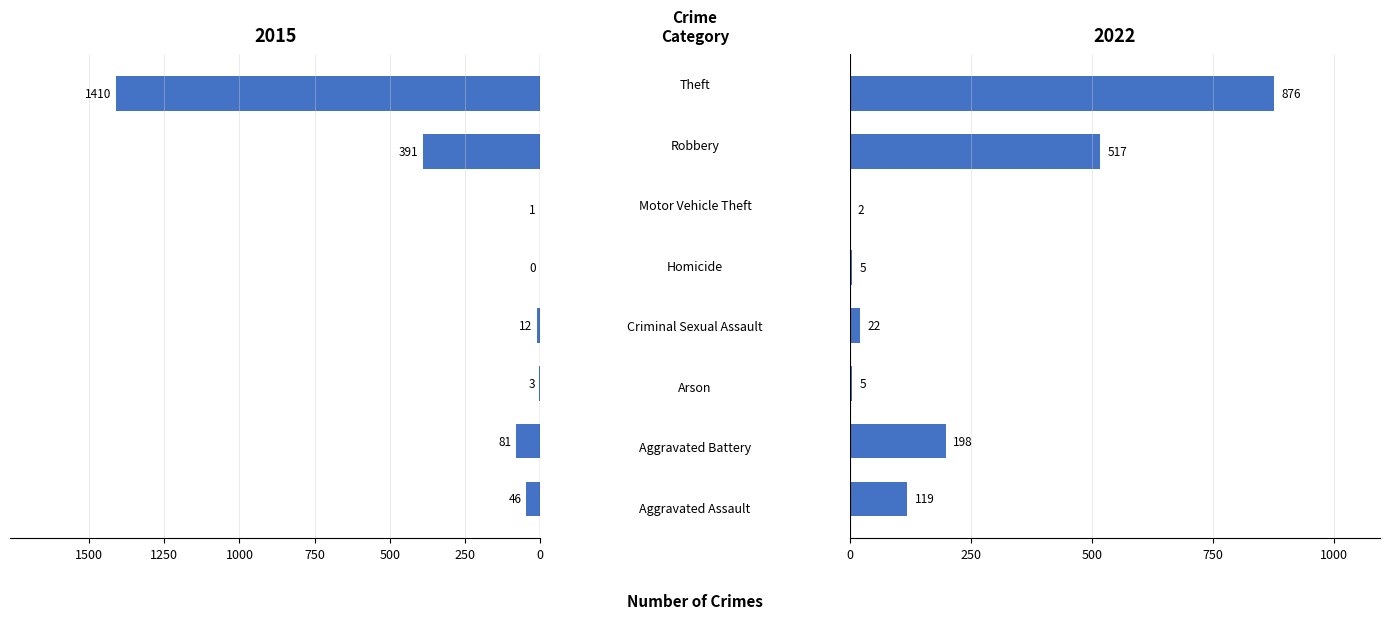

Reading right to left, what are all the values shown in this chart?

2015: -1410	-391	-1	0	-12	-3	-81	-46
2022: 876	517	2	5	22	5	198	119